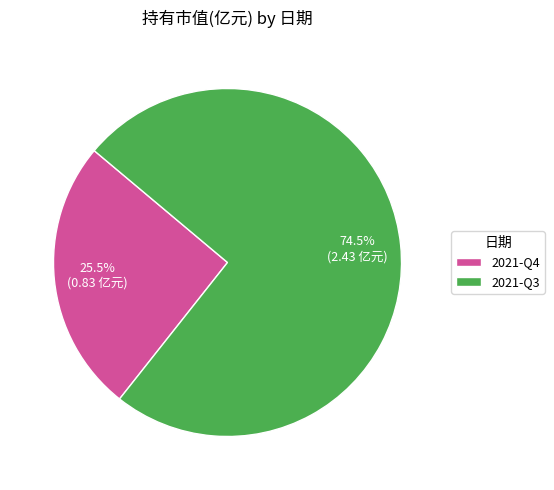

Which slice is the largest?

2021-Q3